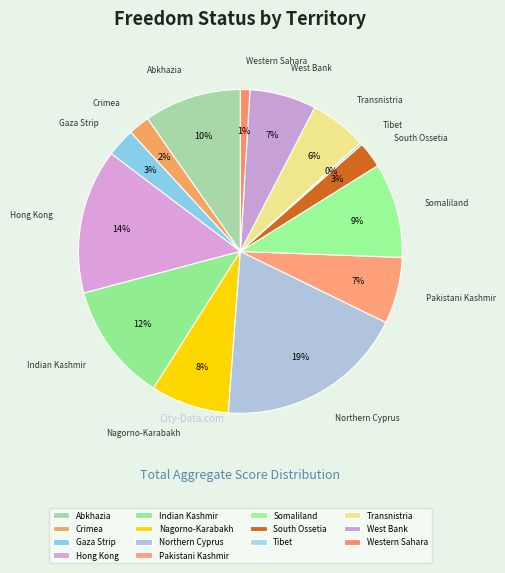

How many segments does this pie chart have?

14